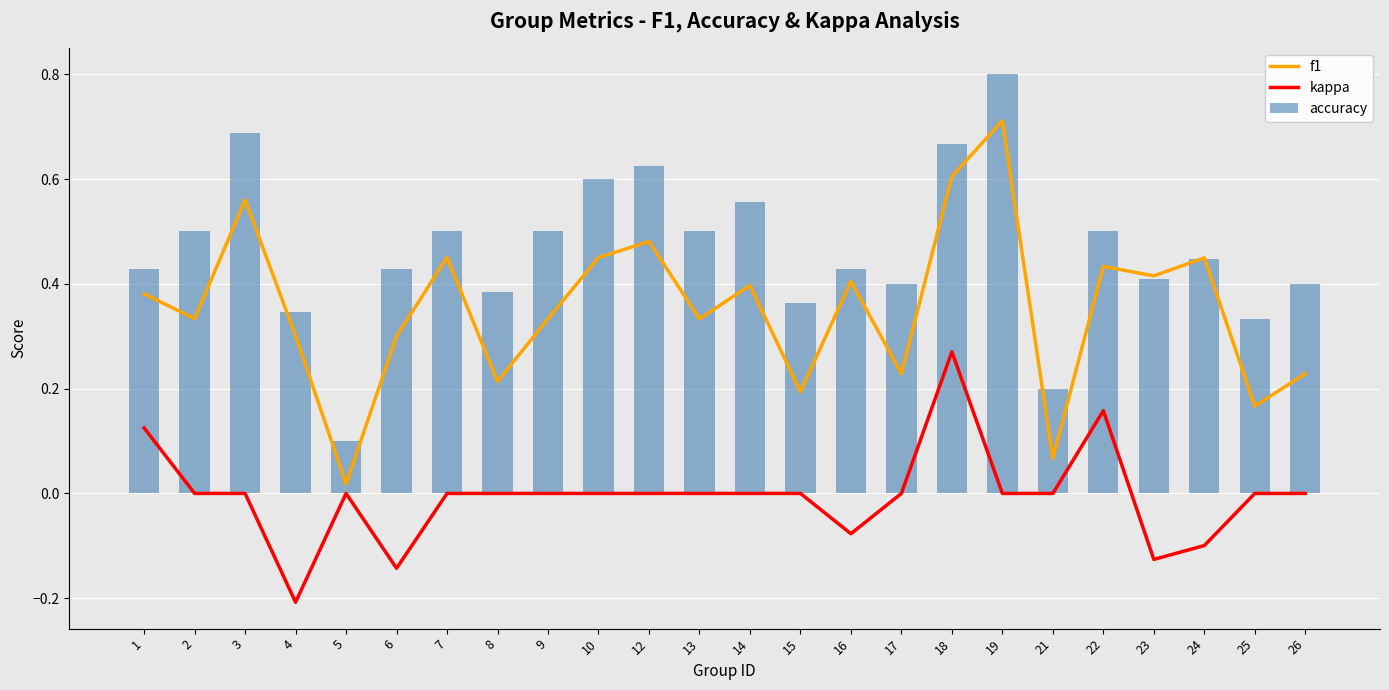

Count the kappa values in the range 0 to 1.

19